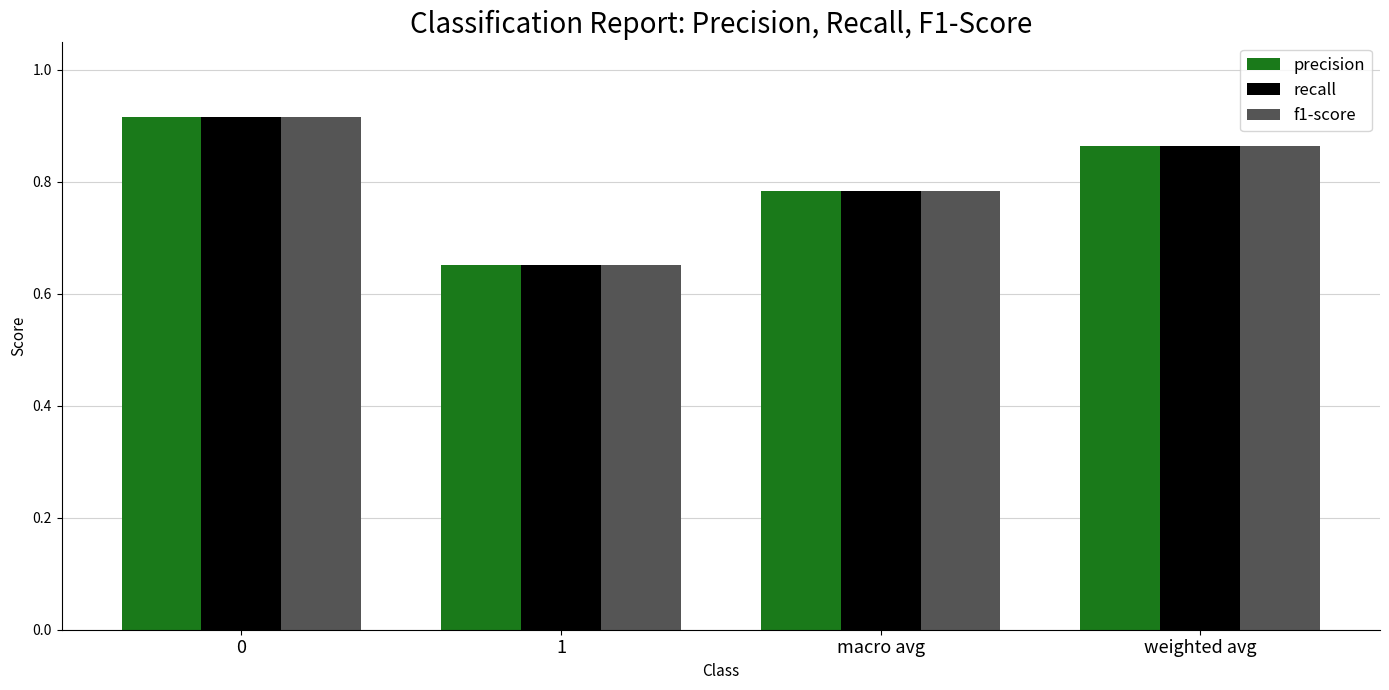

Rank the categories by f1-score value from highest to lowest.

0, weighted avg, macro avg, 1